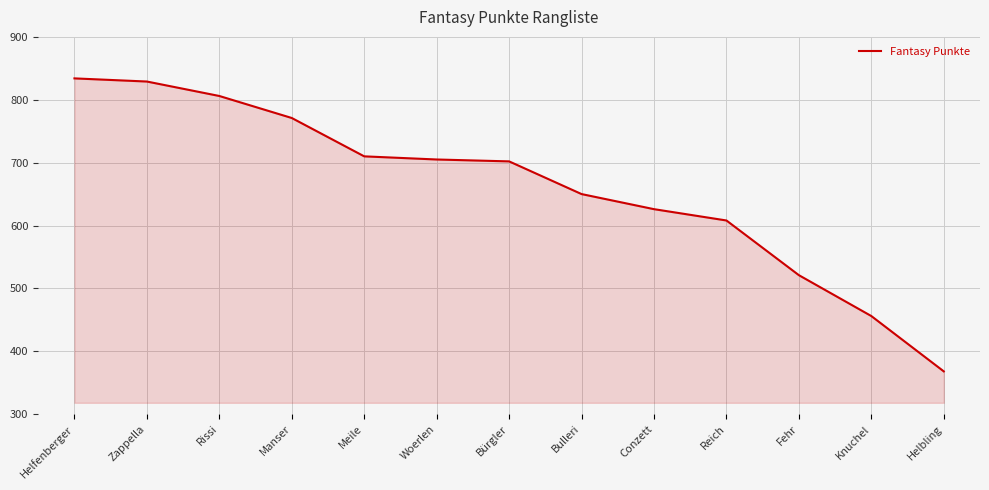

Read the value at Rissi, to the nearest 50.

800